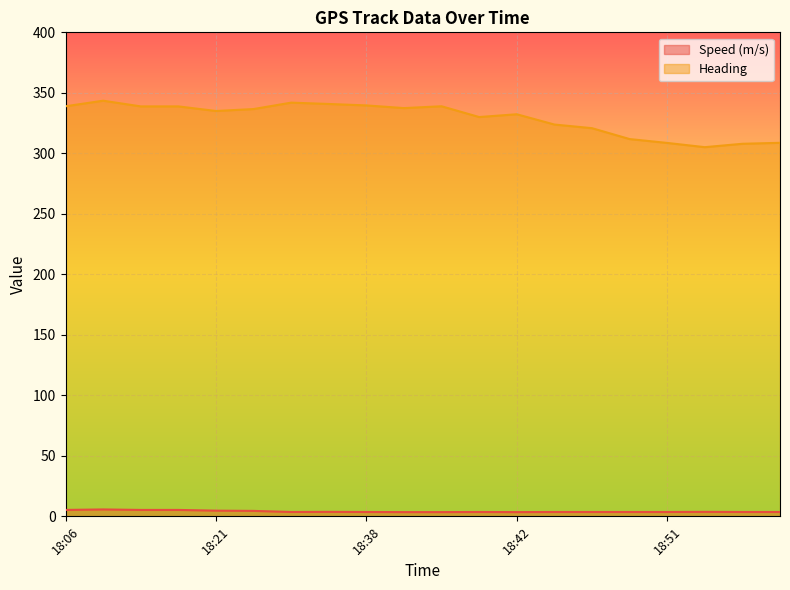

The Speed (m/s) series shows 1.6 at 18:36. True or false?

False